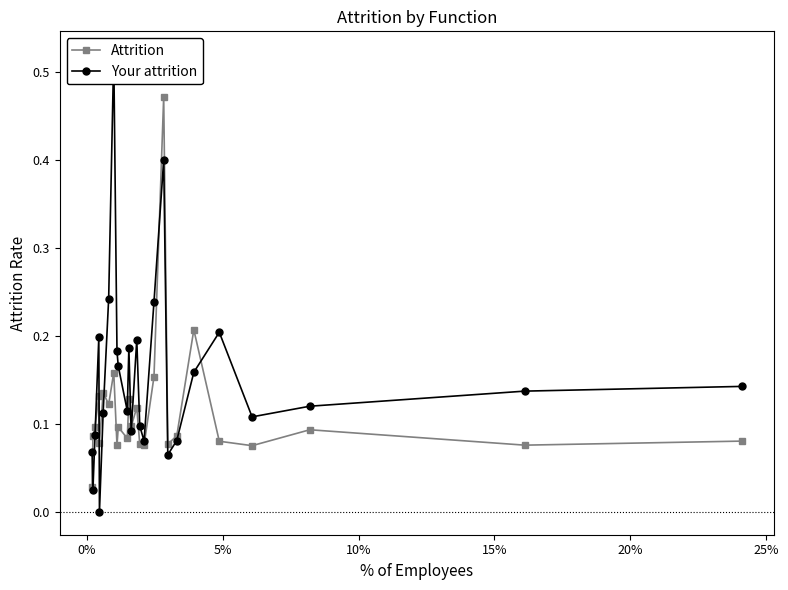

Rank the series by their average value, from highest to lowest.

Your attrition, Attrition